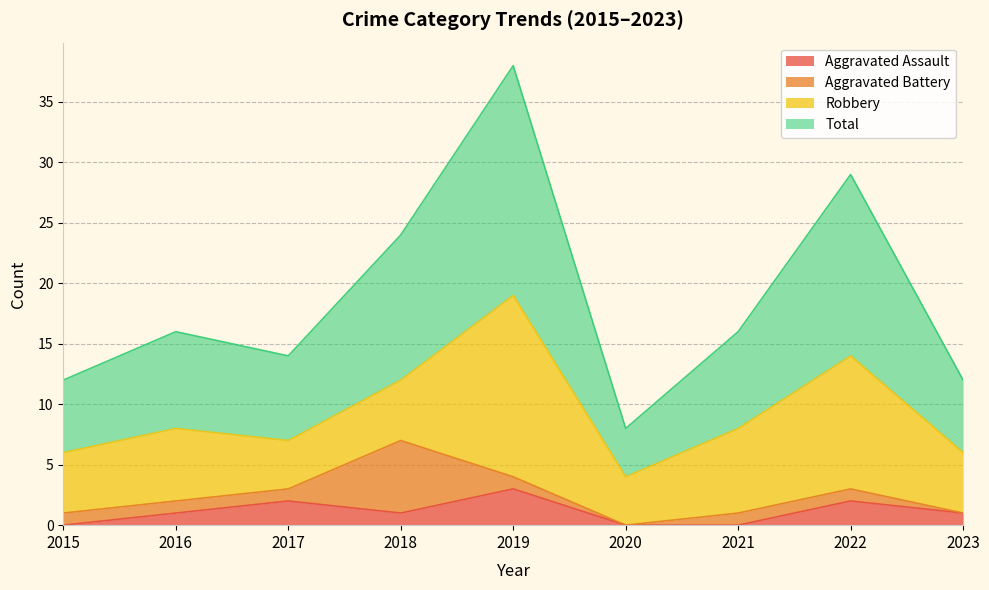

The value of Aggravated Assault at 2015 is 0. True or false?

True